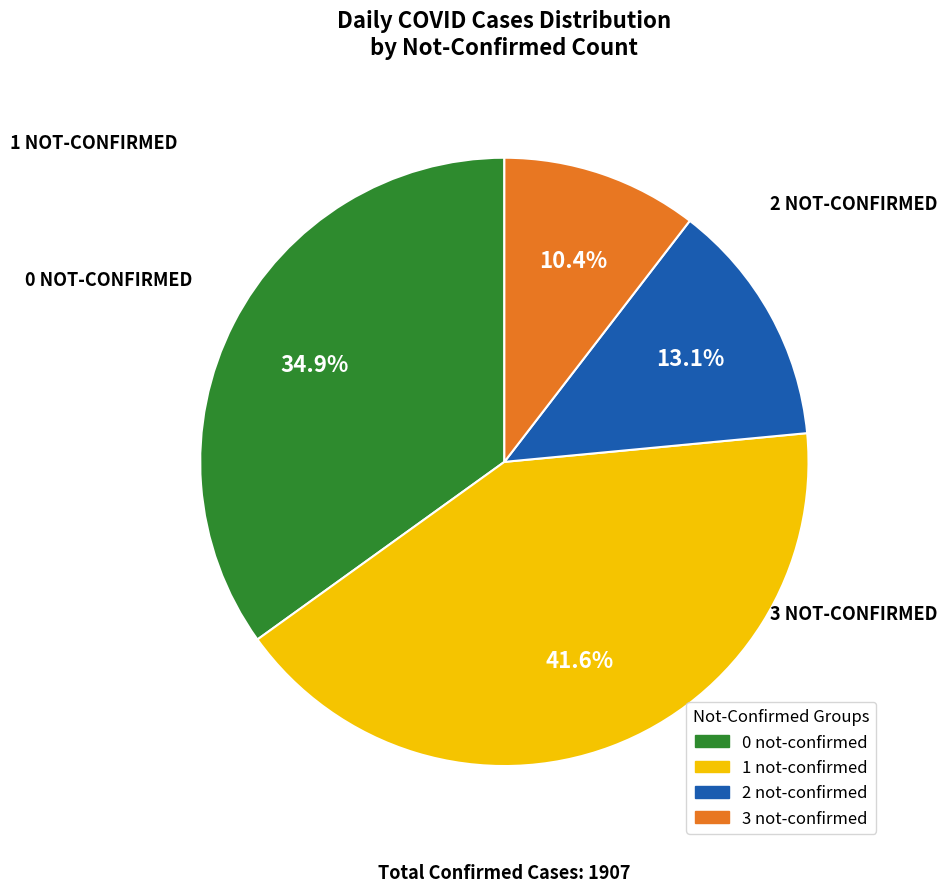

What portion of the pie excludes 3 not-confirmed?

89.6%